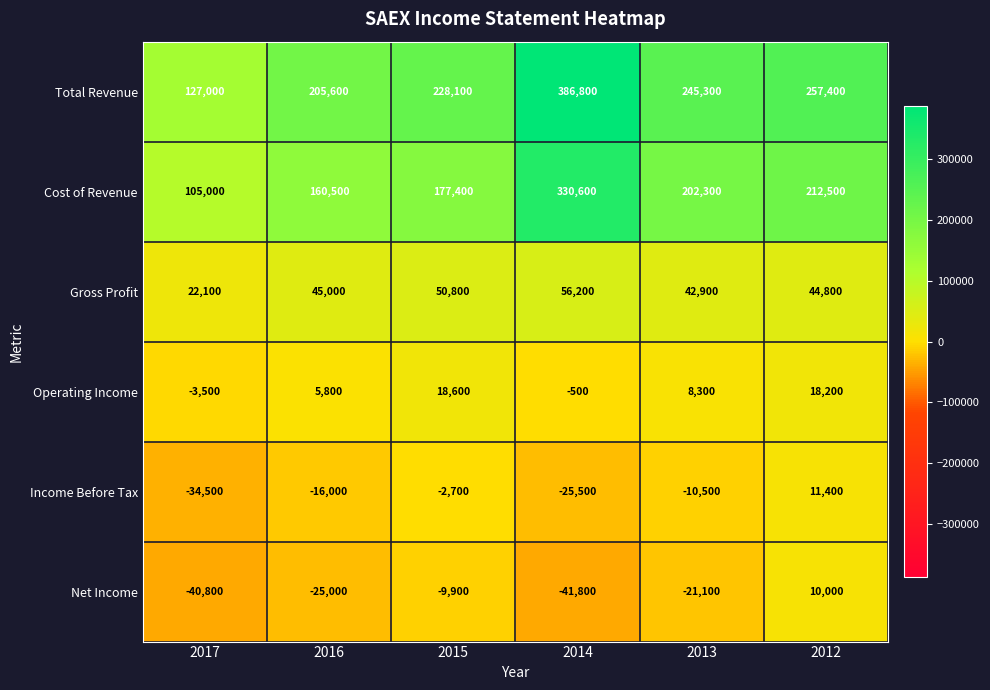

At which label does Income Before Tax first exceed -10500?

2015